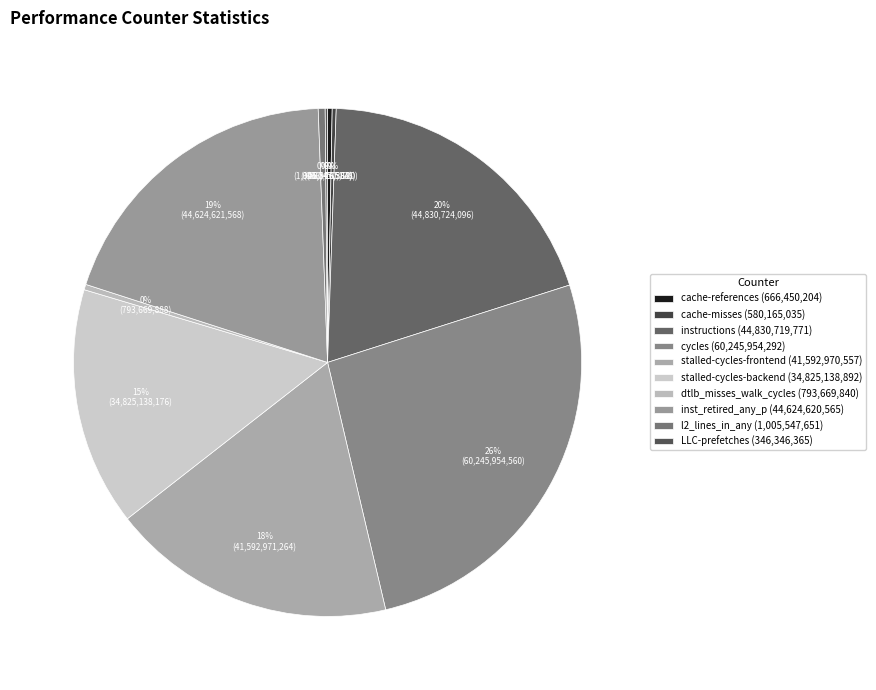

To the nearest percent, what portion does inst_retired_any_p represent?

19%